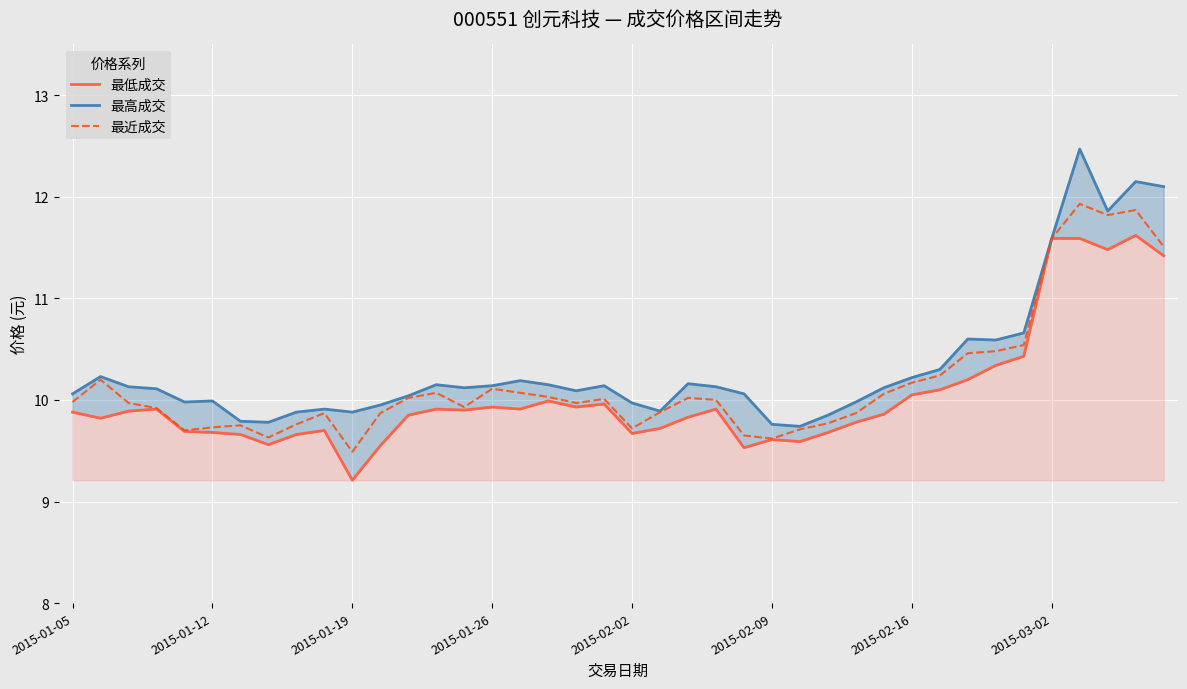

Reading right to left, list all the values displayed in this chart.

最低成交: 11.4	11.6	11.5	11.6	11.6	10.4	10.3	10.2	10.1	10.1	9.9	9.8	9.7	9.6	9.6	9.5	9.9	9.8	9.7	9.7	10.0	9.9	10.0	9.9	9.9	9.9	9.9	9.8	9.6	9.2	9.7	9.7	9.6	9.7	9.7	9.7	9.9	9.9	9.8	9.9
最高成交: 12.1	12.2	11.9	12.5	11.6	10.7	10.6	10.6	10.3	10.2	10.1	10.0	9.8	9.7	9.8	10.1	10.1	10.2	9.9	10.0	10.1	10.1	10.2	10.2	10.1	10.1	10.2	10.0	9.9	9.9	9.9	9.9	9.8	9.8	10.0	10.0	10.1	10.1	10.2	10.1
最近成交: 11.5	11.9	11.8	11.9	11.6	10.5	10.5	10.5	10.2	10.2	10.1	9.9	9.8	9.7	9.6	9.7	10.0	10.0	9.9	9.7	10.0	10.0	10.0	10.1	10.1	9.9	10.1	10.0	9.9	9.5	9.9	9.8	9.6	9.8	9.7	9.7	9.9	10.0	10.2	10.0